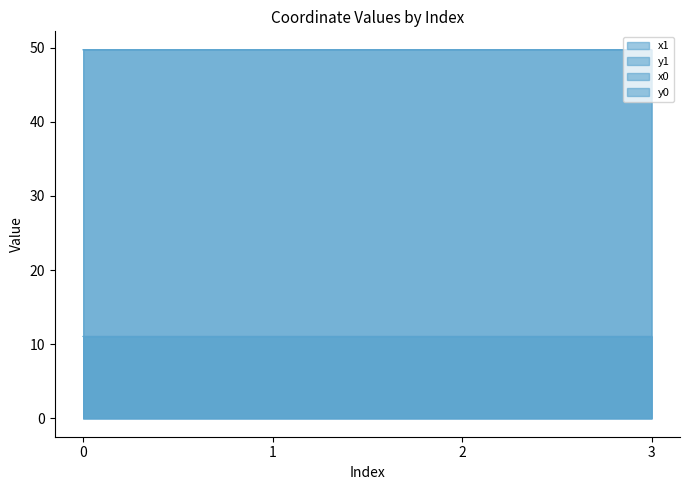

Reading right to left, list all the values displayed in this chart.

x1: 3=11.0	2=11.0	1=11.0	0=11.0
y1: 3=49.7	2=49.7	1=49.7	0=49.7
x0: 3=49.7	2=49.7	1=49.7	0=49.7
y0: 3=11.0	2=11.0	1=11.0	0=11.0